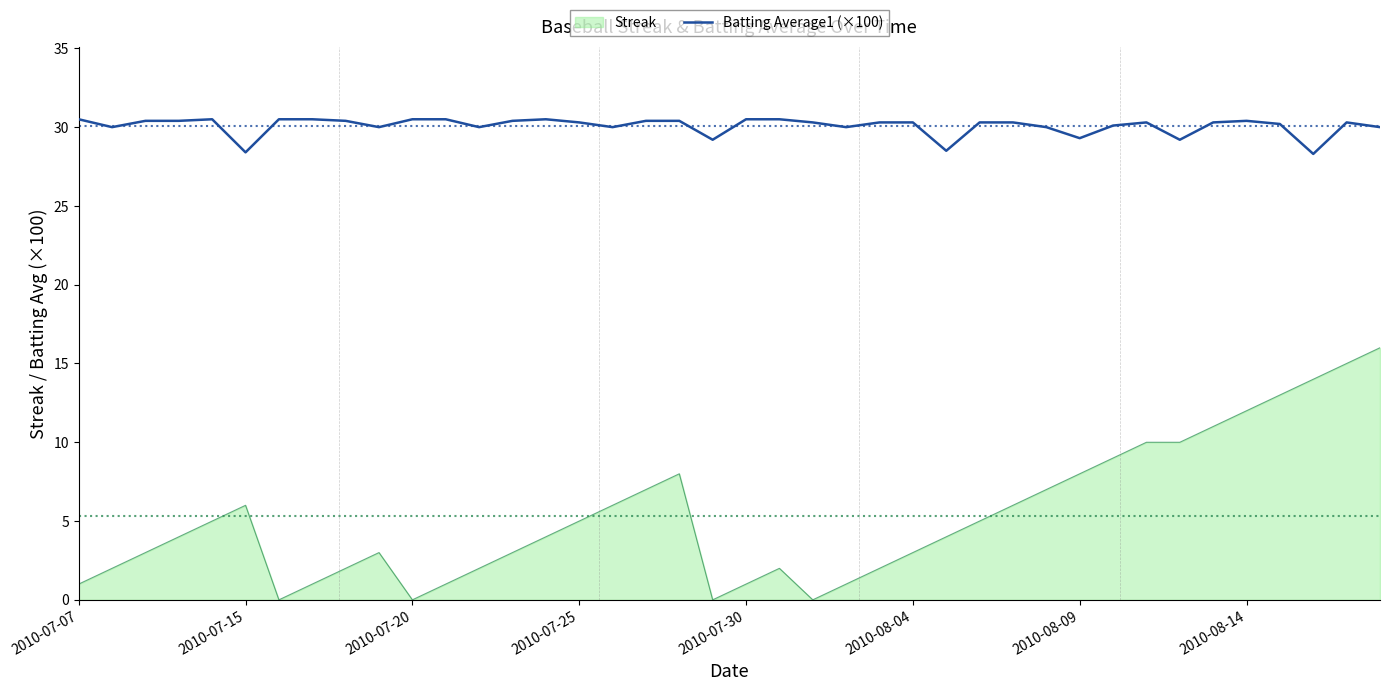

Which series has the widest spread of values?

Streak